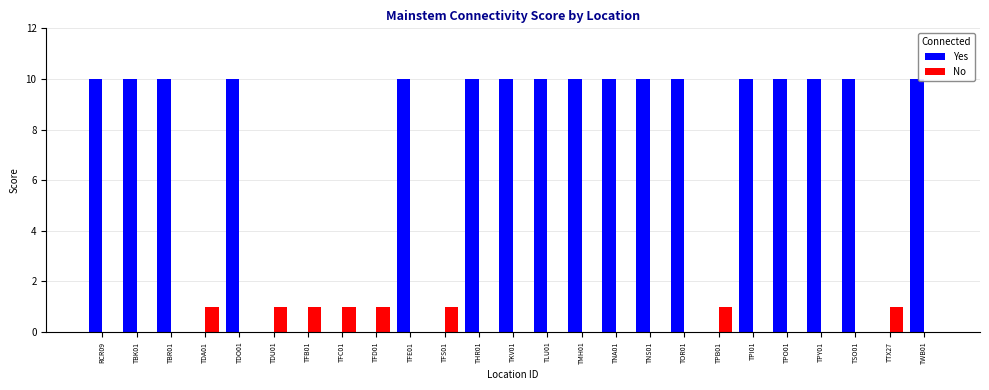

The value of No at TFD01 is 1. True or false?

True